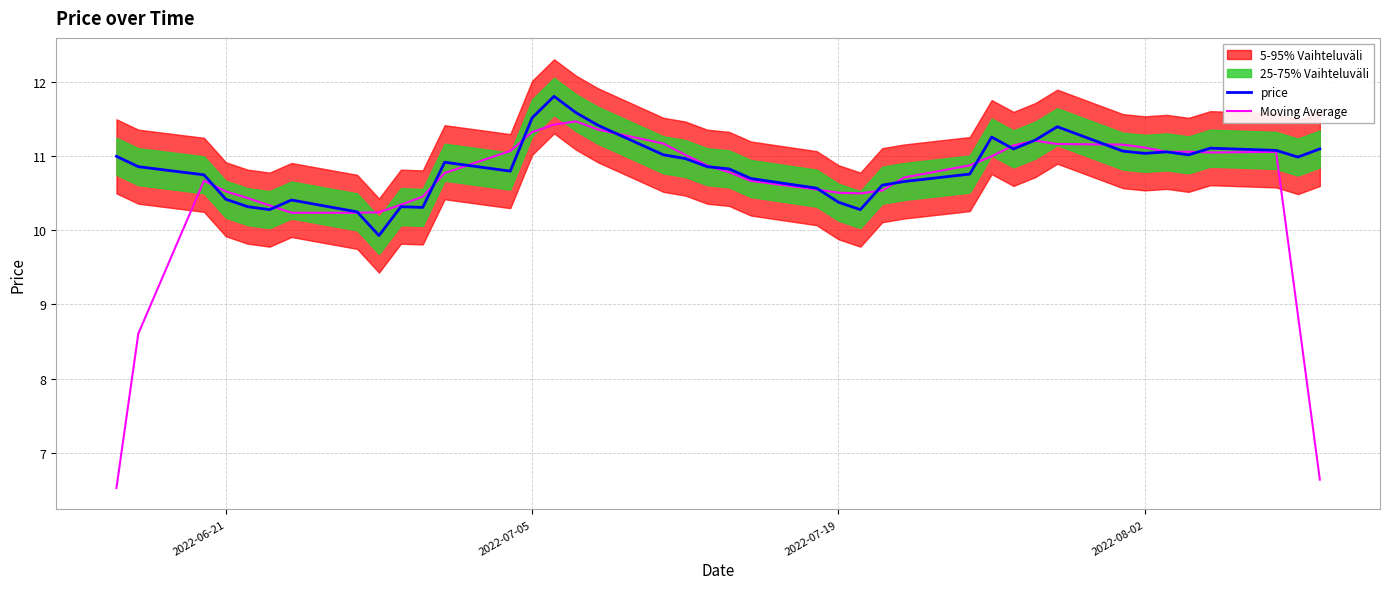

The value of price at 2022-07-05 is 16.1. True or false?

False